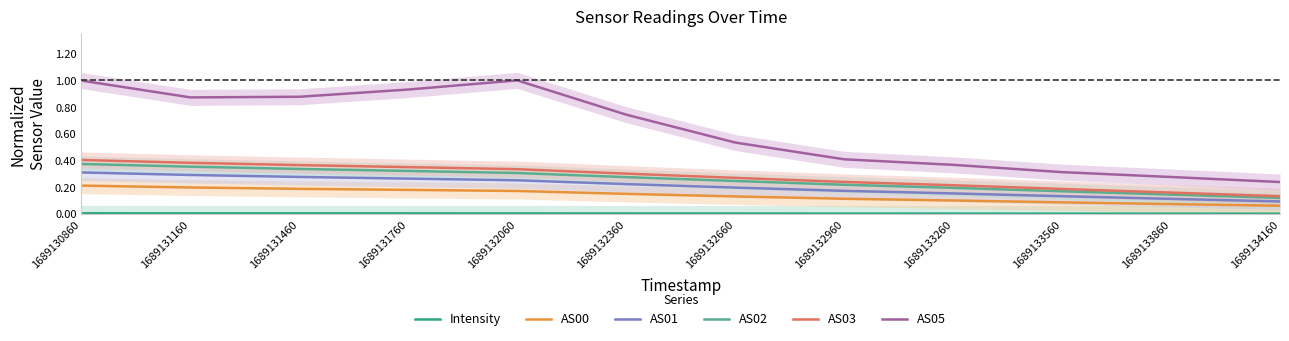

What is the approximate value of AS00 at 1689131760?

0.2